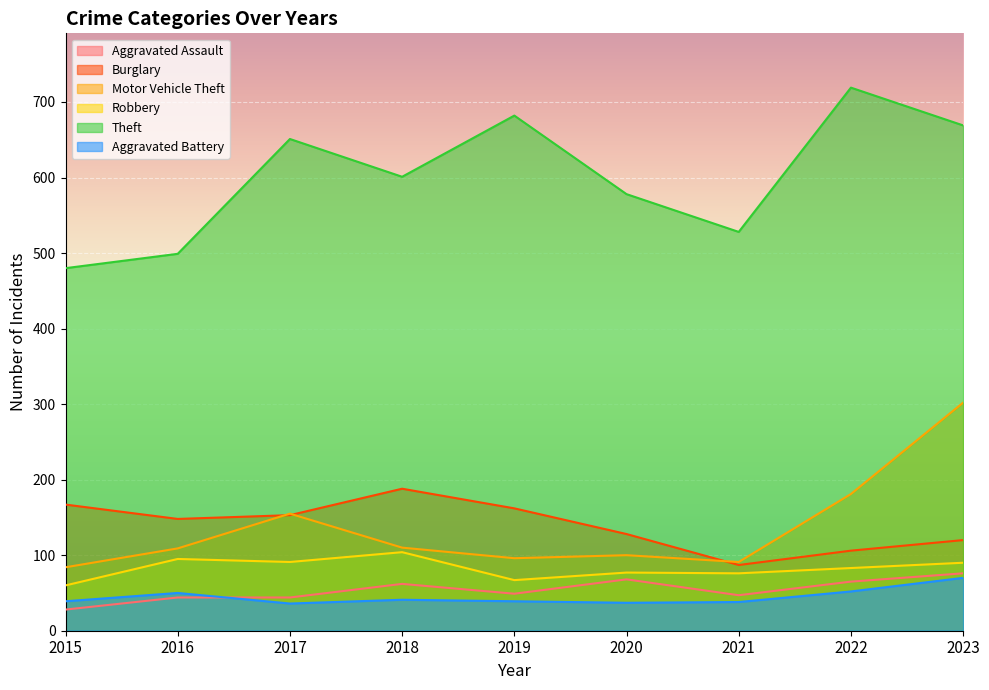

The value of Burglary at 2022 is 106. True or false?

True